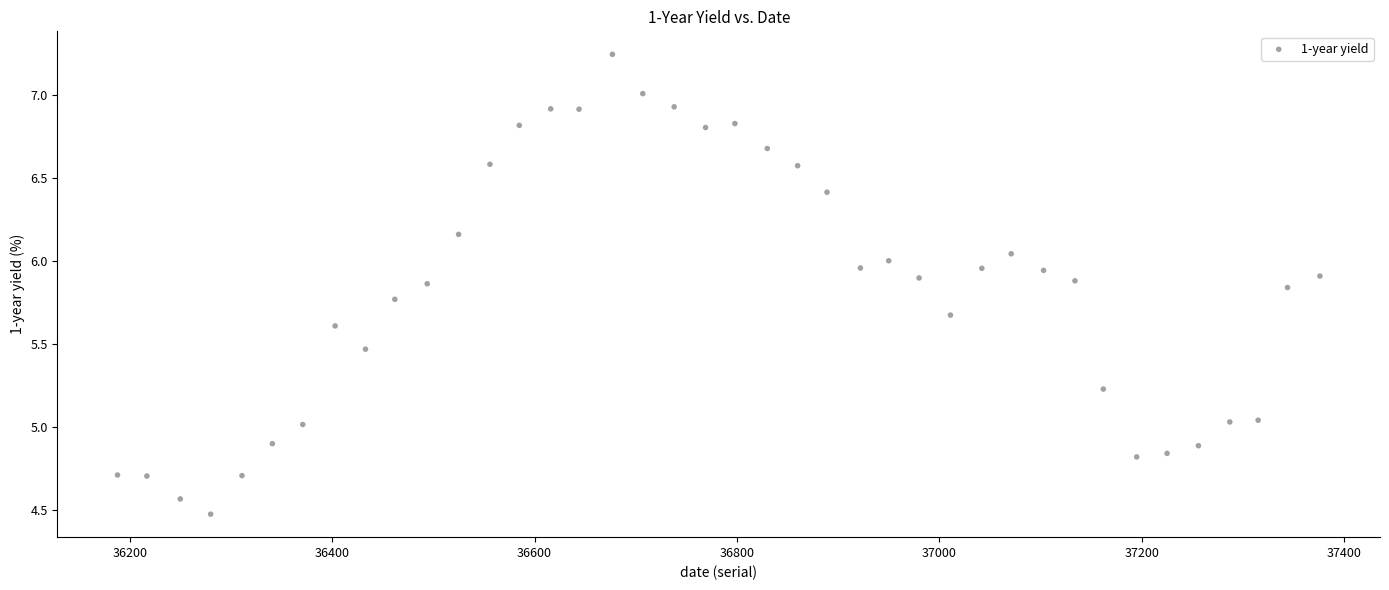

What is the range of X values (max minus min)?

1188.0